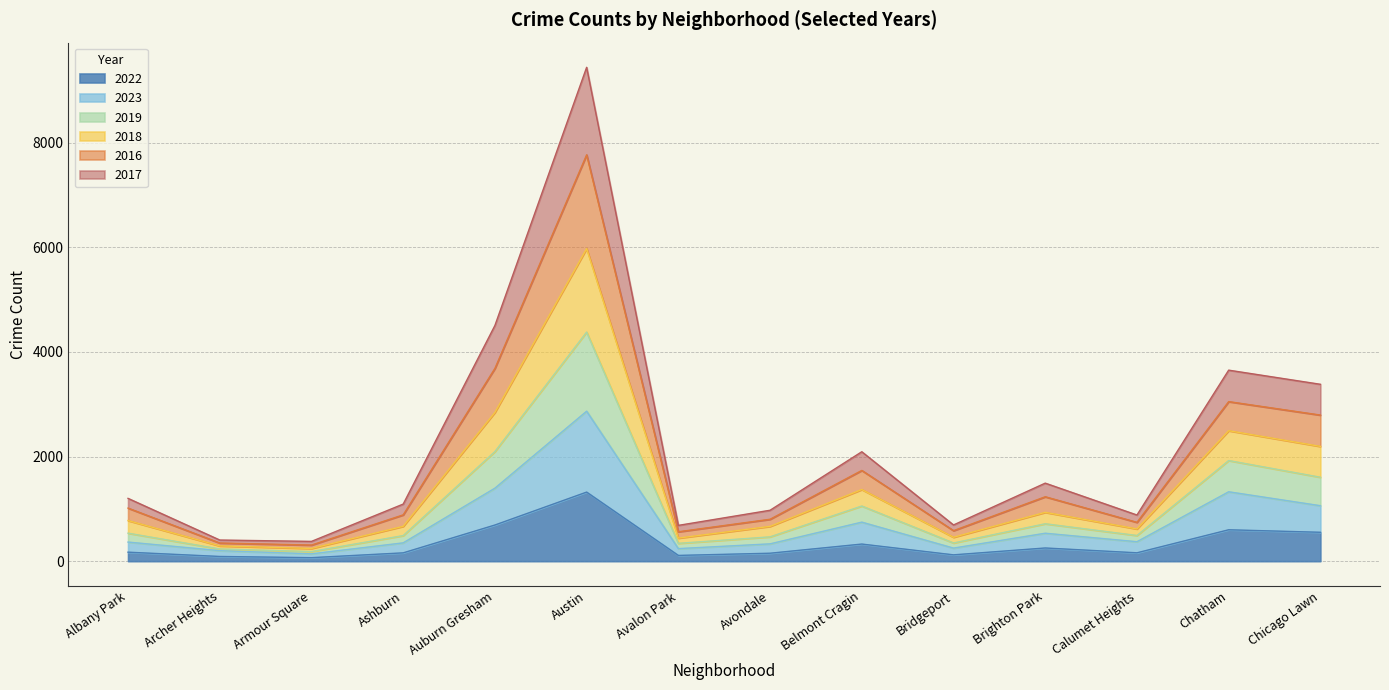

Which category has the highest value in the 2022 series?

Austin